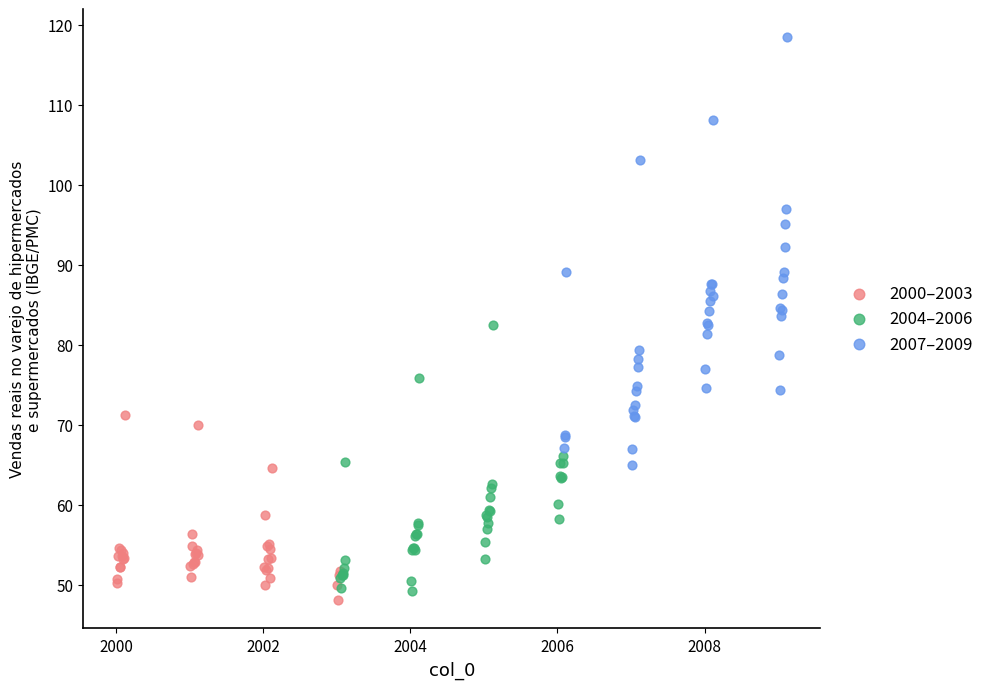

Which series has the widest spread of Y values?

2007–2009